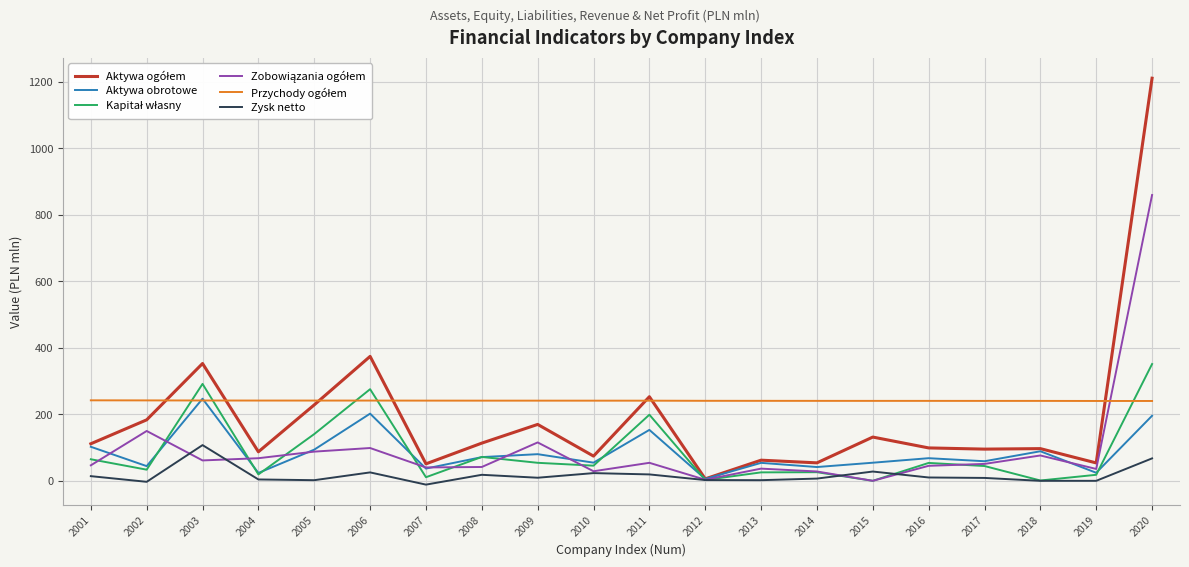

How many lines are shown in the chart?

6